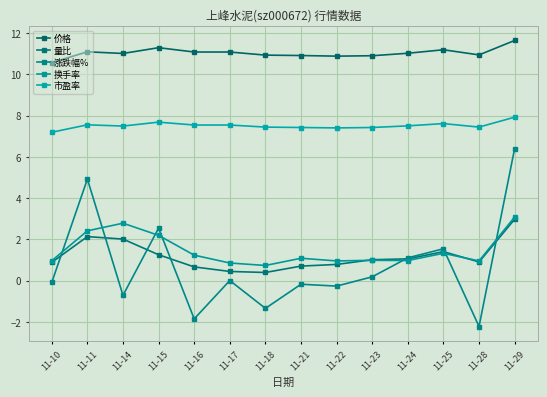

What is the difference between the 涨跌幅% values at 11-14 and 11-28?

1.5